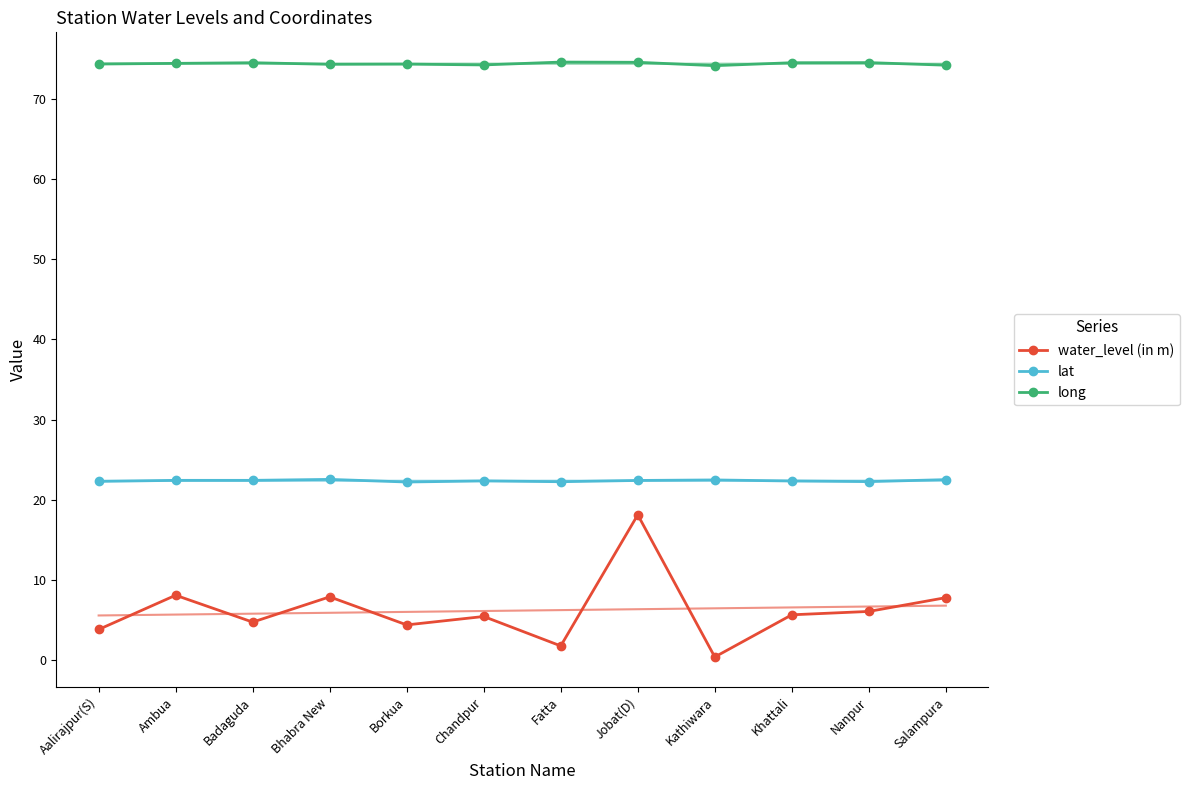

True or false: long has a value of 74.2 at Kathiwara.

True